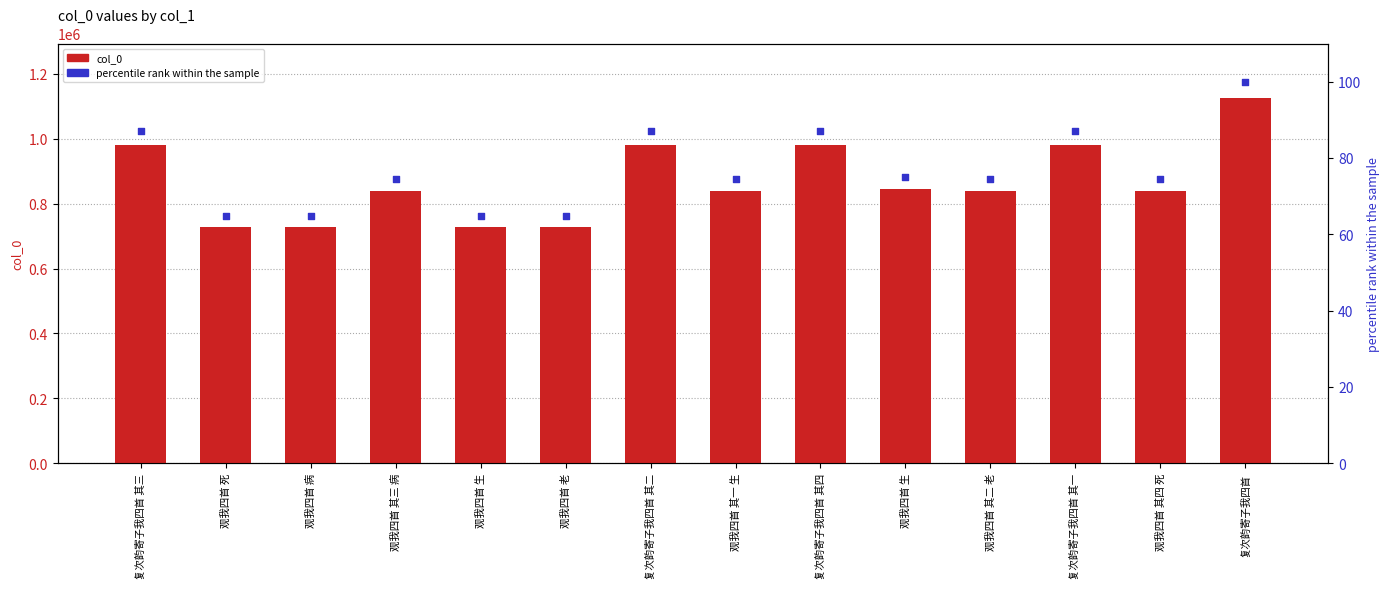

Which series has the largest total across all categories?

col_0